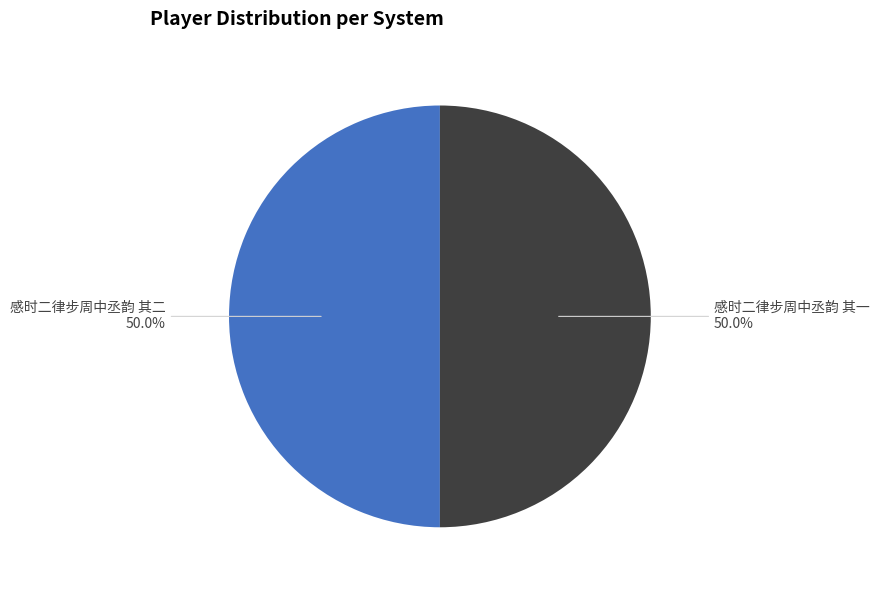

Approximately how many times larger is the value at 感时二律步周中丞韵 其一 compared to 感时二律步周中丞韵 其二?

1.0